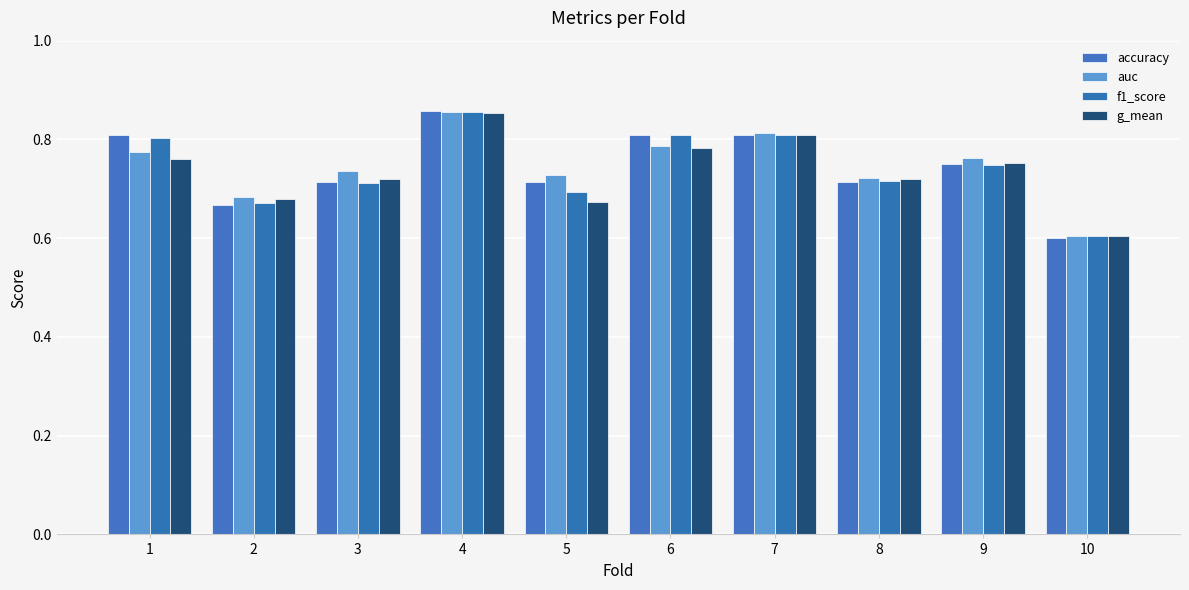

What is the average value of the g_mean series?

0.7